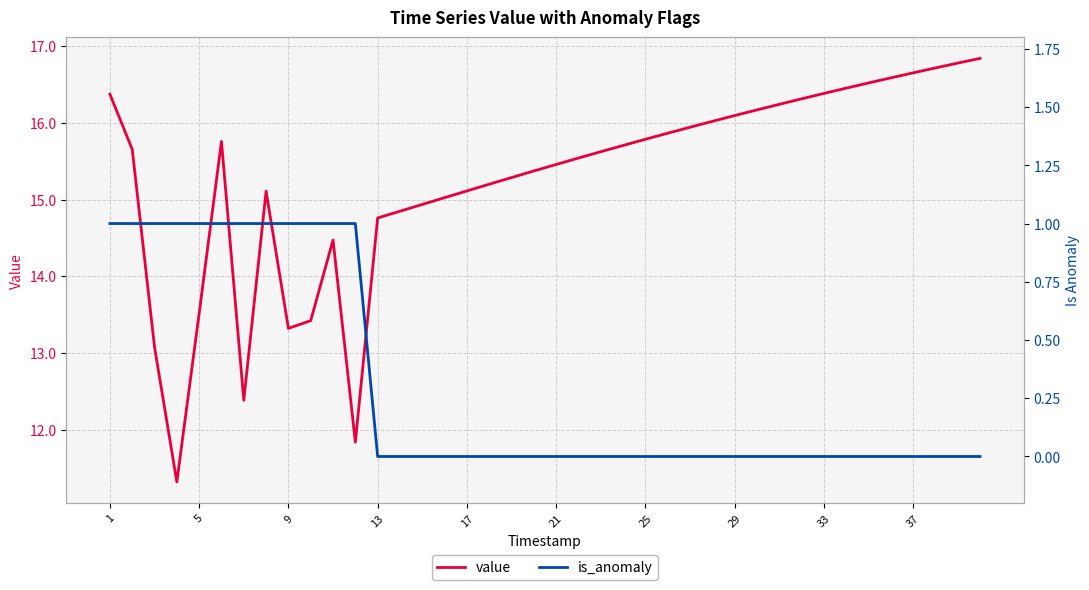

True or false: is_anomaly has more than 0 interior local peaks.

False